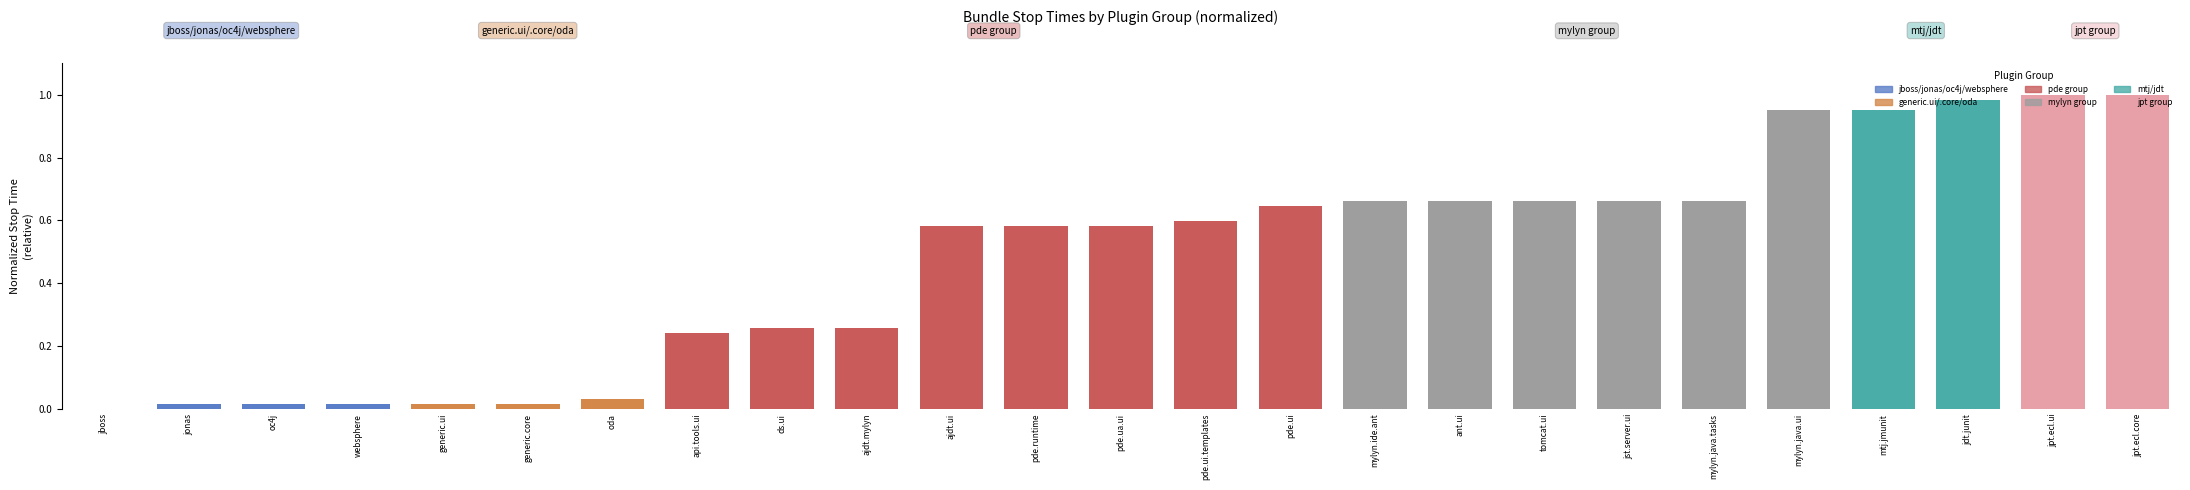

What is the change in value from websphere to pde.ua.ui?

+0.6